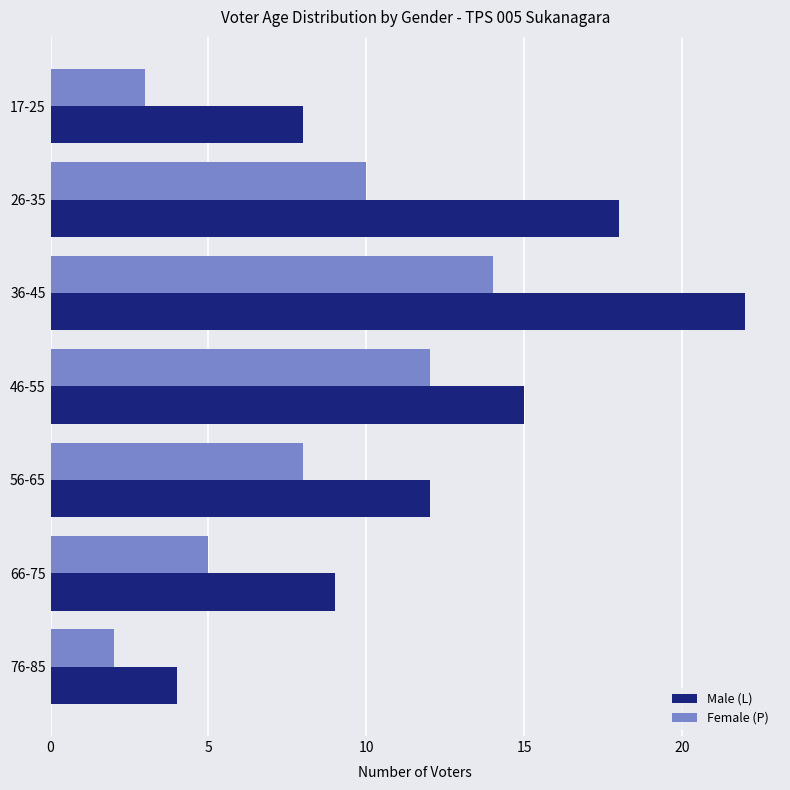

At which category is the sum across all series the highest?

36-45